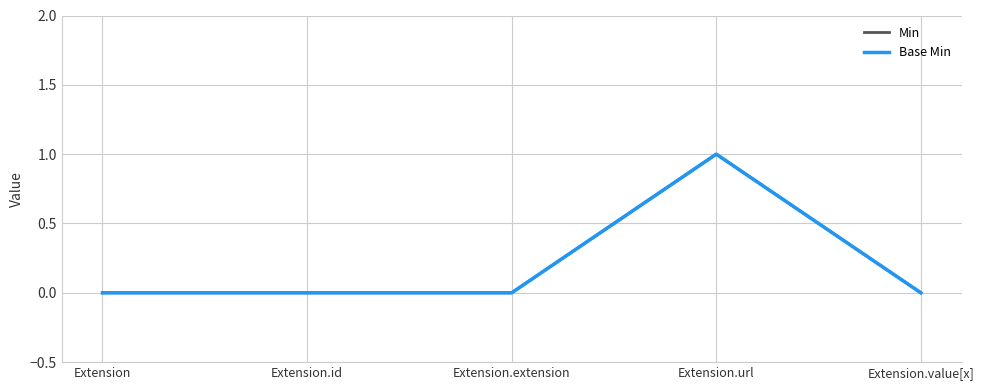

Does the chart have visible grid lines?

Yes